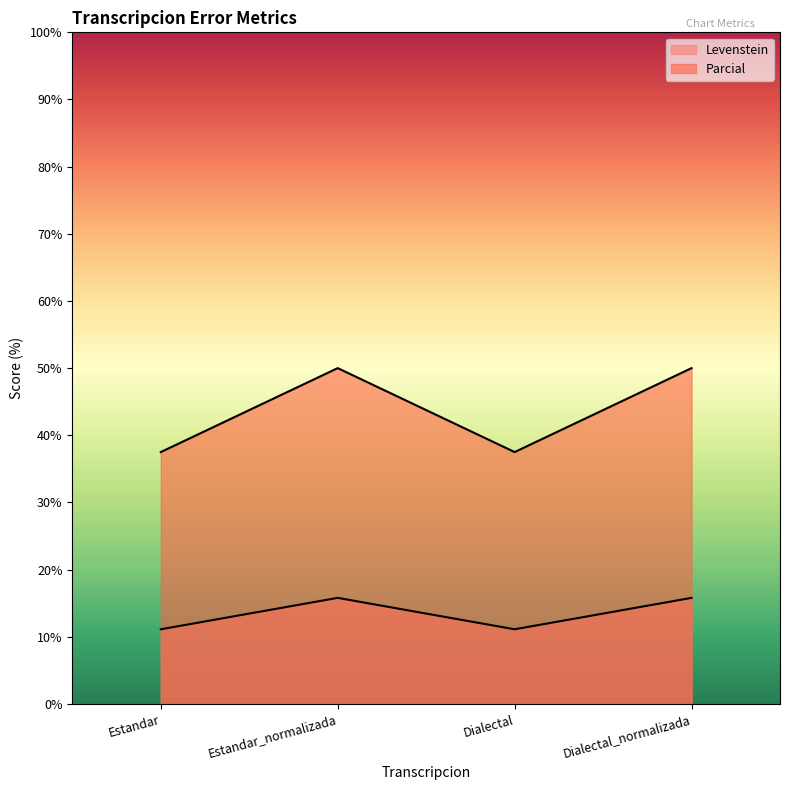

Reading right to left, list all the values displayed in this chart.

Levenstein: Dialectal_normalizada=15.8	Dialectal=11.1	Estandar_normalizada=15.8	Estandar=11.1
Parcial: Dialectal_normalizada=50.0	Dialectal=37.5	Estandar_normalizada=50.0	Estandar=37.5